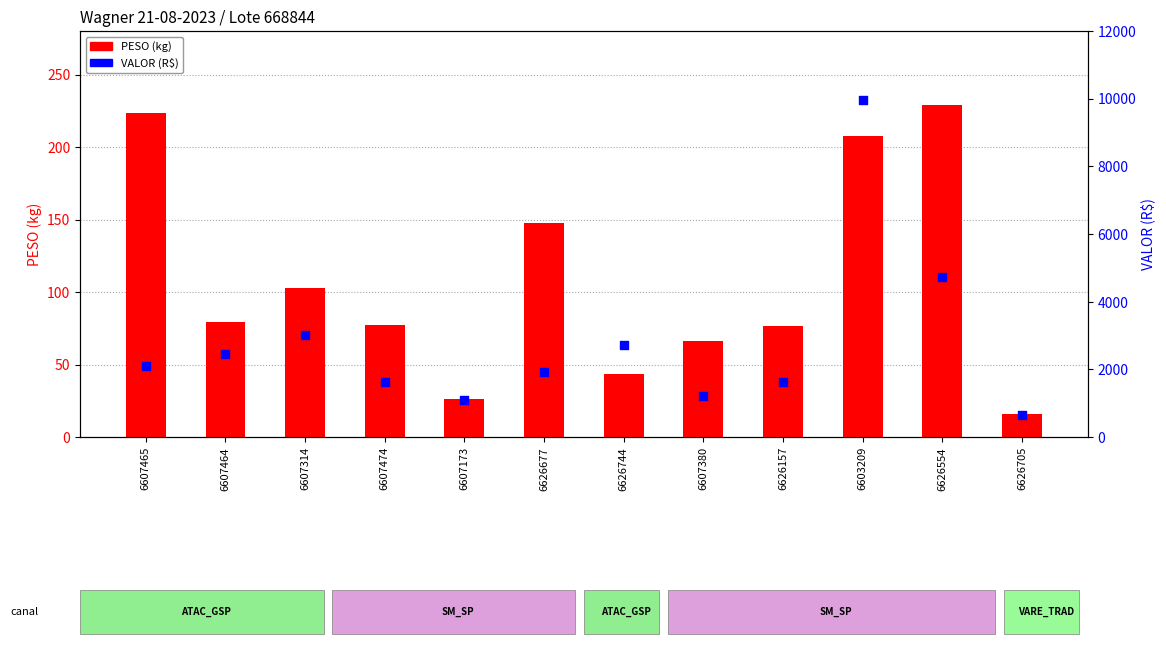

Which series has the largest total across all categories?

VALOR (R$)